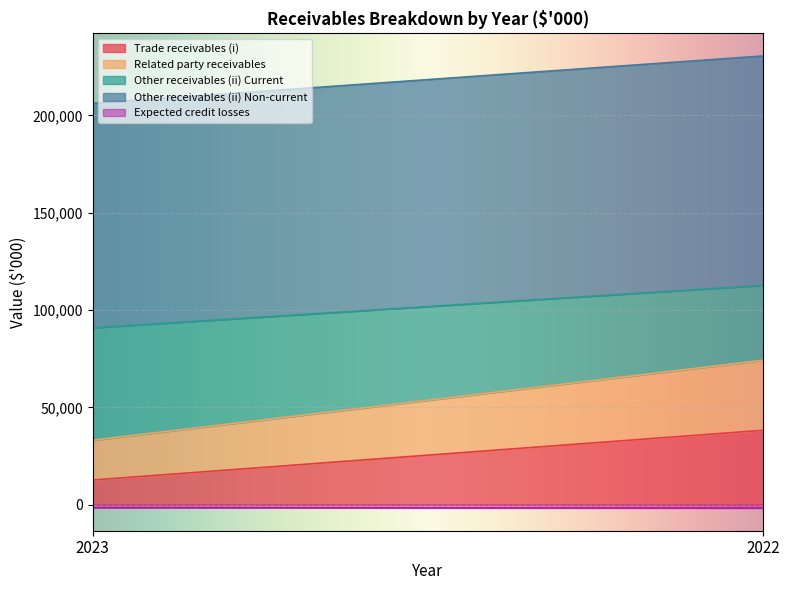

At which category does the chart reach its minimum across all series?

2022